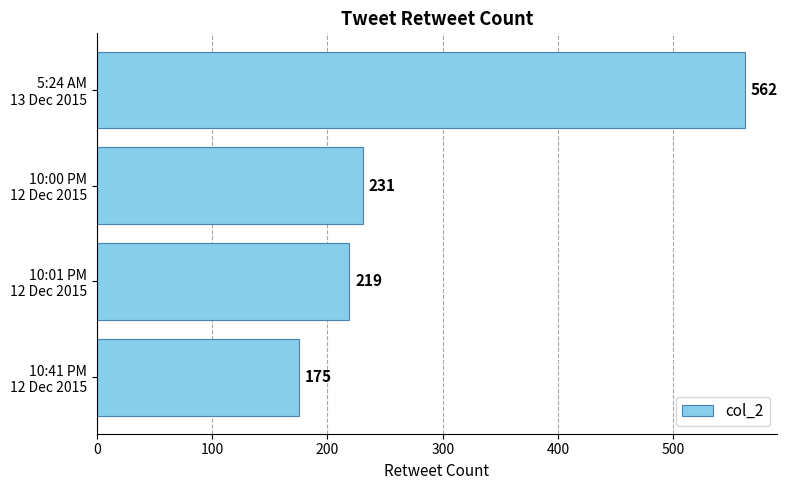

What is the average value?

297